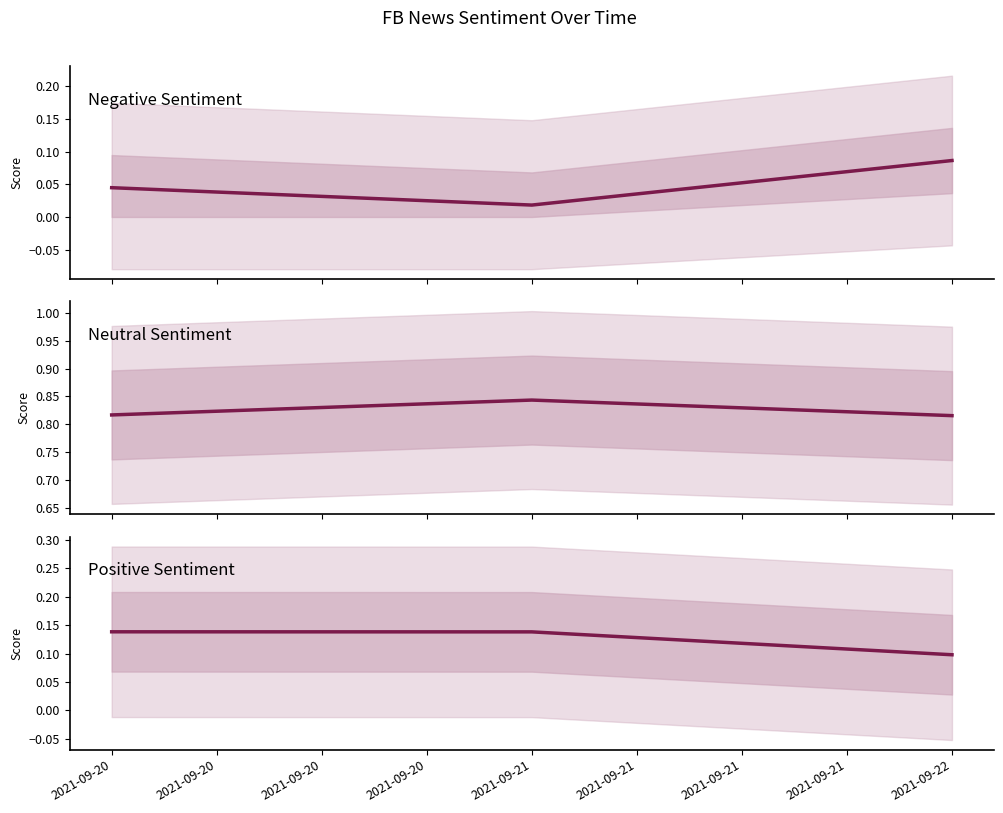

Reading left to right, what are all the values shown in this chart?

Negative Sentiment: 0.0	0.0	0.1
Neutral Sentiment: 0.8	0.8	0.8
Positive Sentiment: 0.1	0.1	0.1